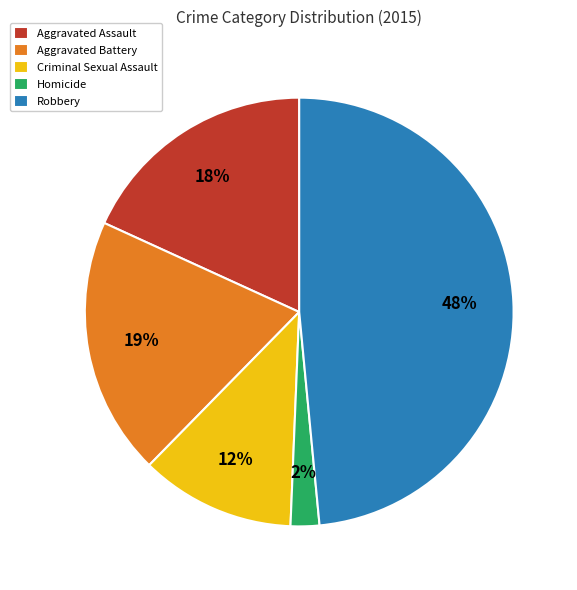

Is it true that Criminal Sexual Assault is 1% of the pie?

False